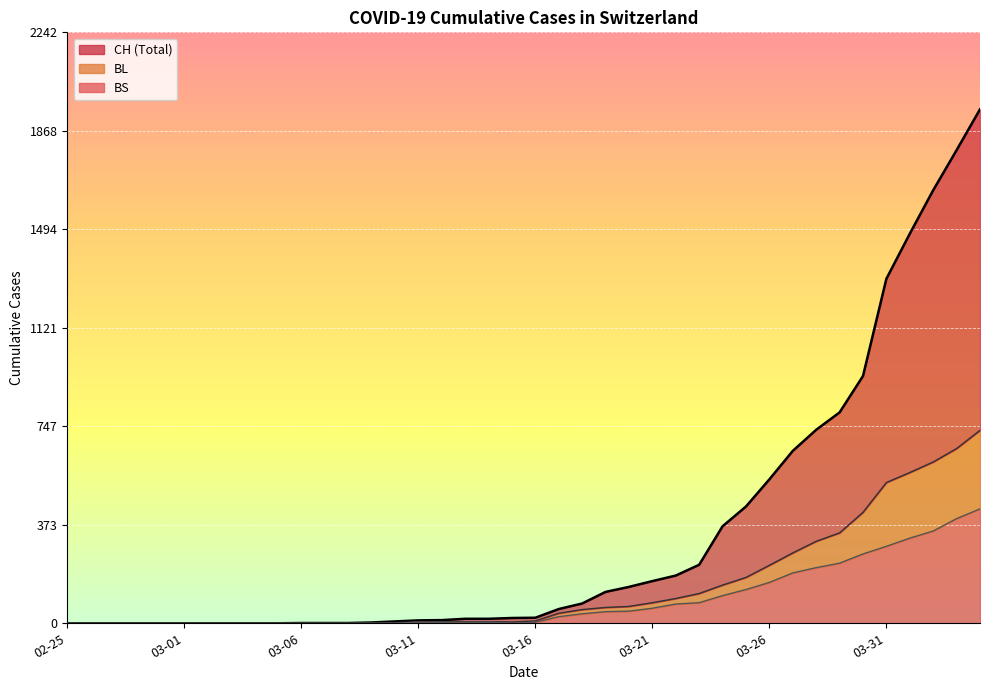

List the series in order of their overall mean, lowest first.

BS, BL, CH